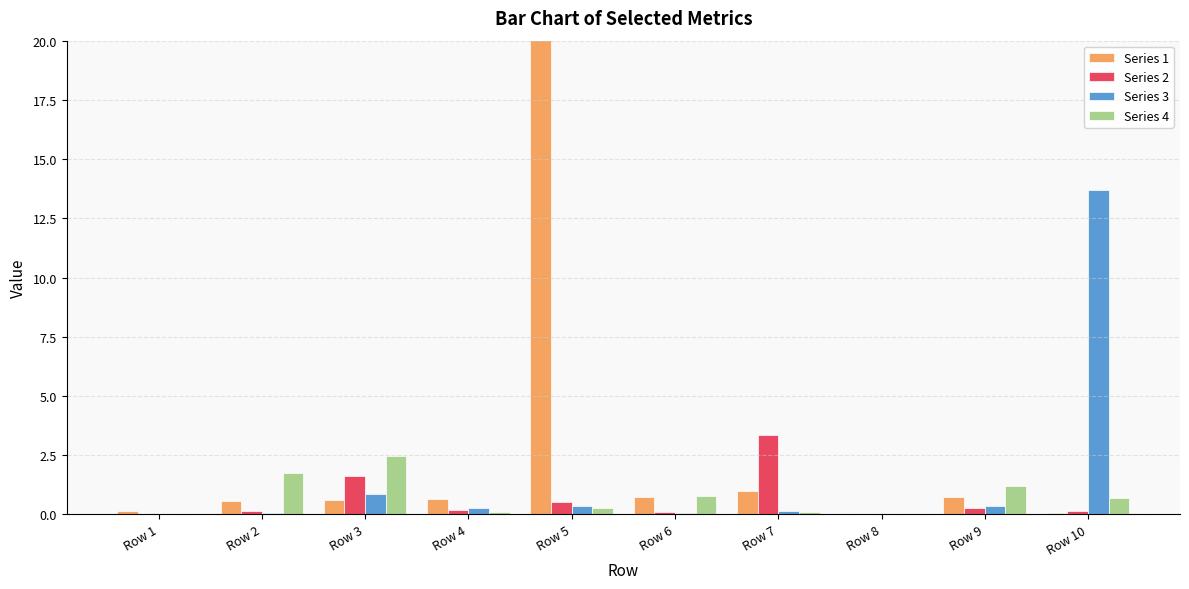

Where is Series 3 nearest to the value 6?

Row 3